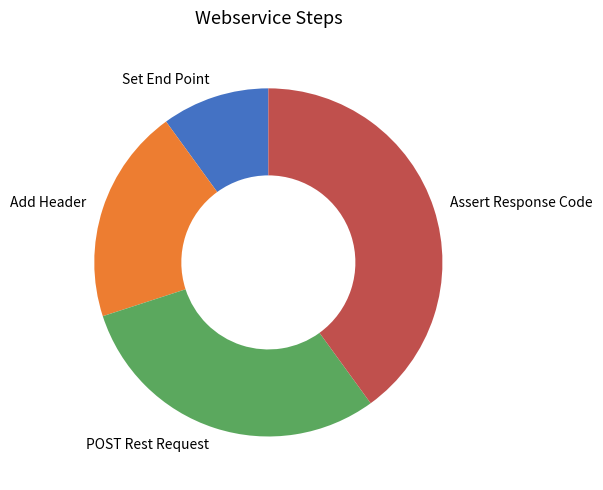

What is the ratio of the value at Assert Response Code to the value at Set End Point?

4.0